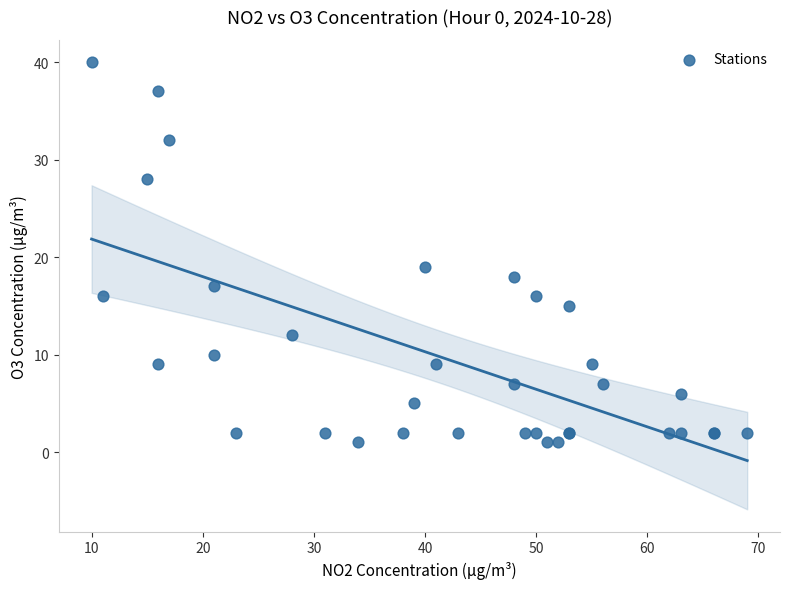

What Y value in the scatter plot is closest to 20?

19